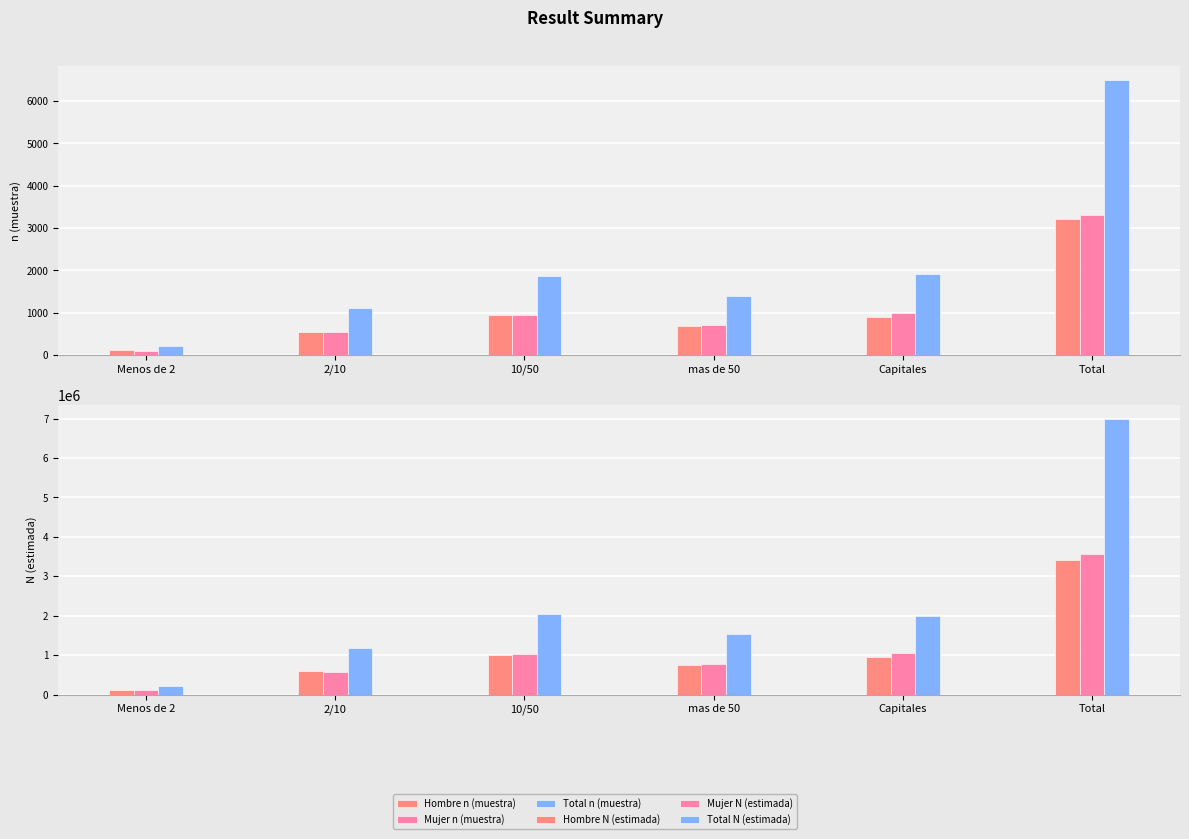

True or false: Hombre N (estimada) has a value of 376362 at 10/50.

False